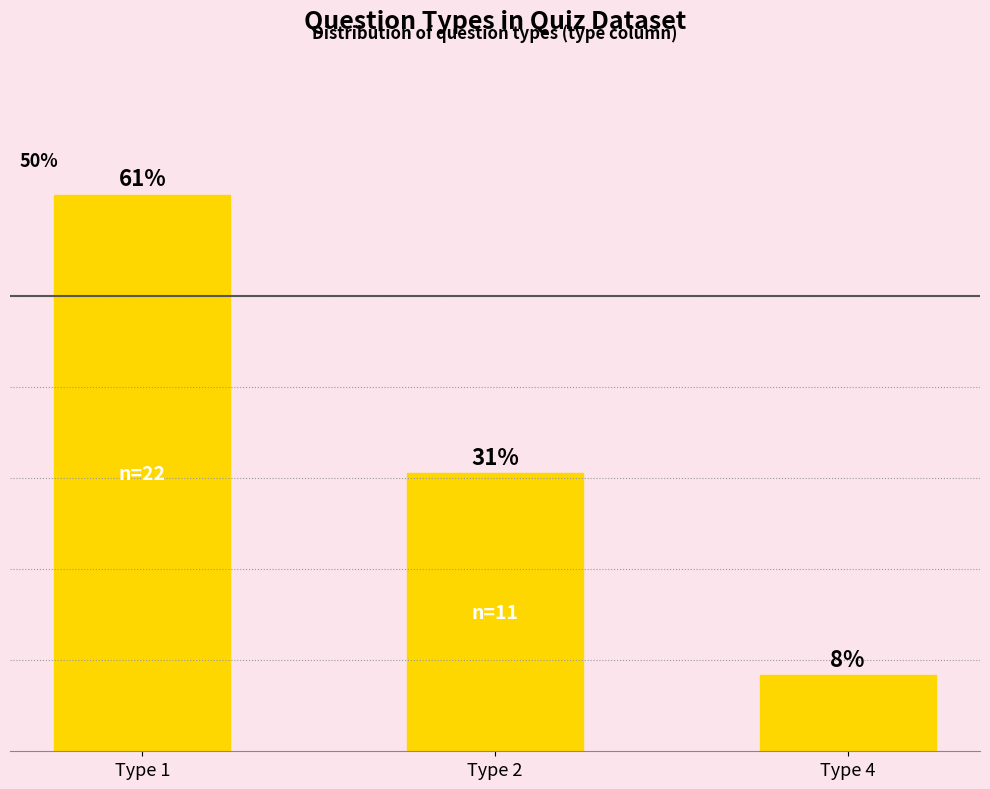

List the labels in order of value, smallest first.

Type 4, Type 2, Type 1